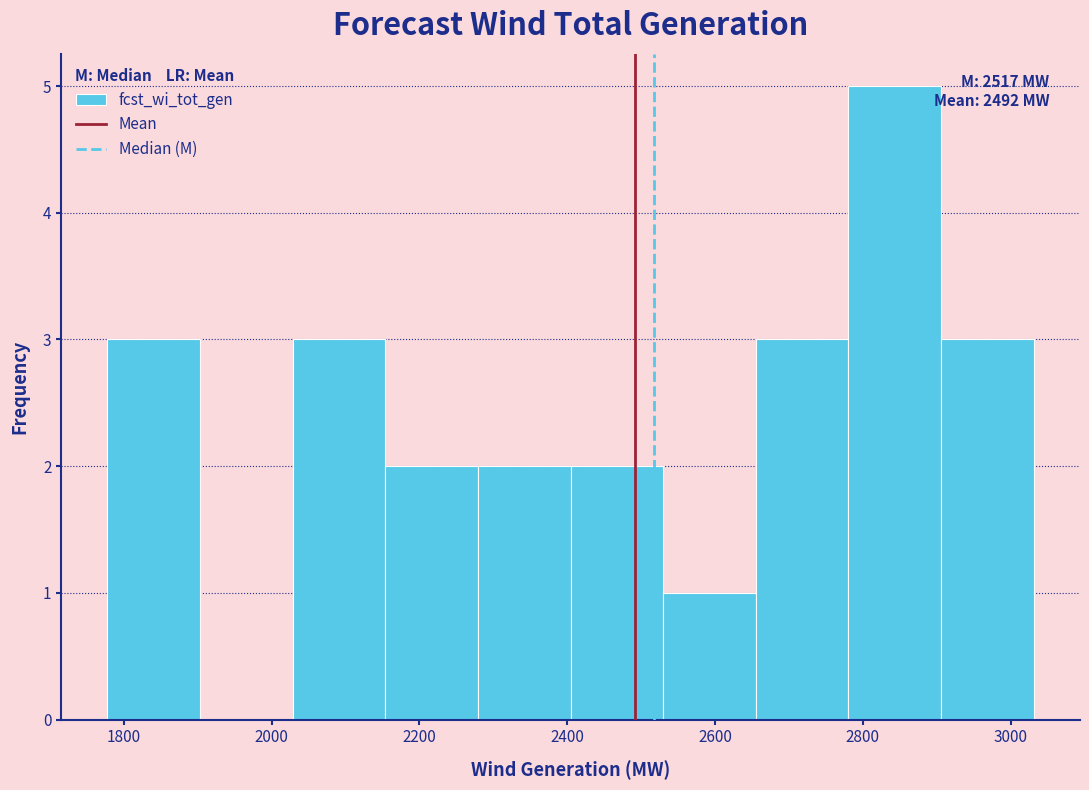

Over which range of the x-axis is the bar tallest?

2780 to 2900